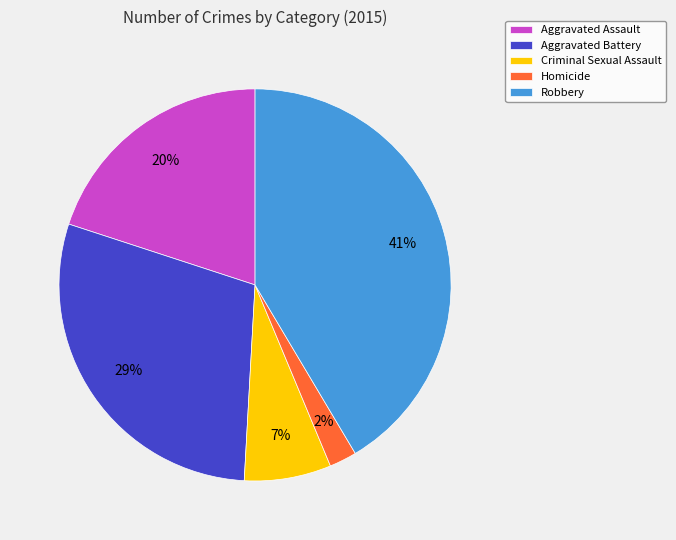

Which category has the biggest portion of the pie?

Robbery